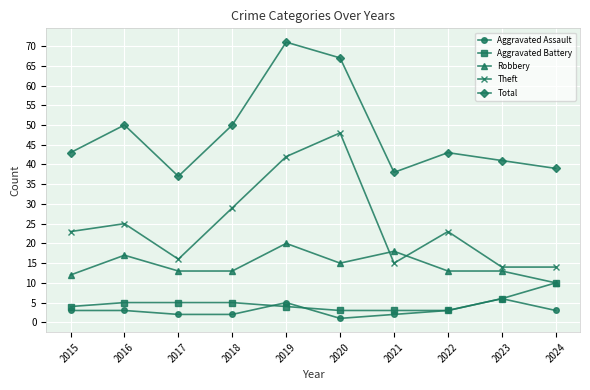

What value does the Aggravated Battery series have at 2016?

5